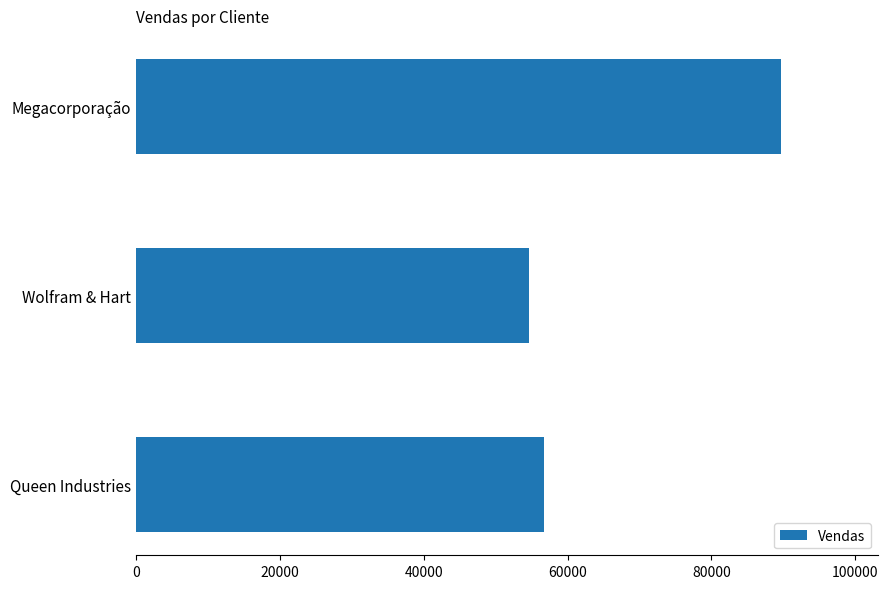

Between Queen Industries and Wolfram & Hart, which is larger?

Queen Industries